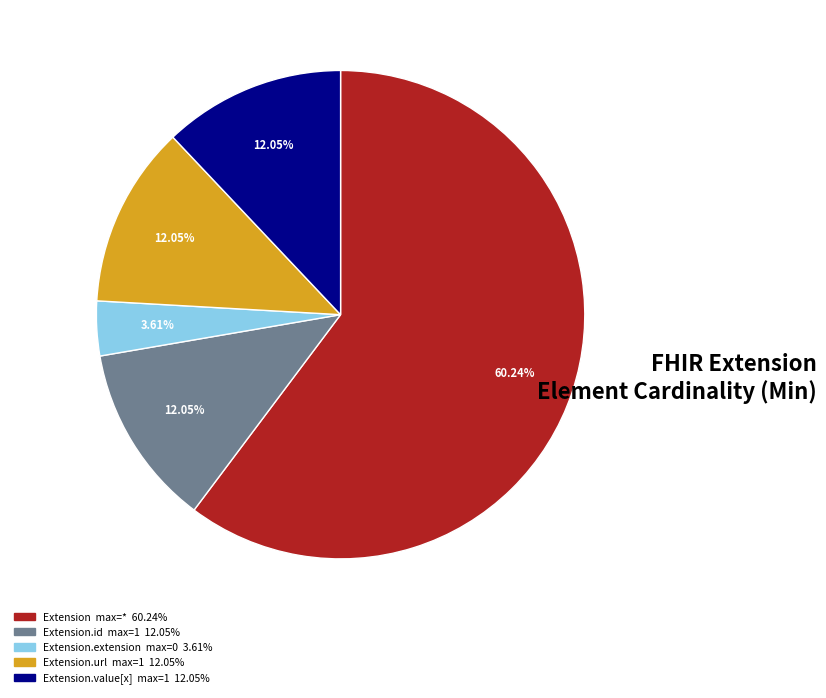

To the nearest percent, what is the average slice percentage?

20%